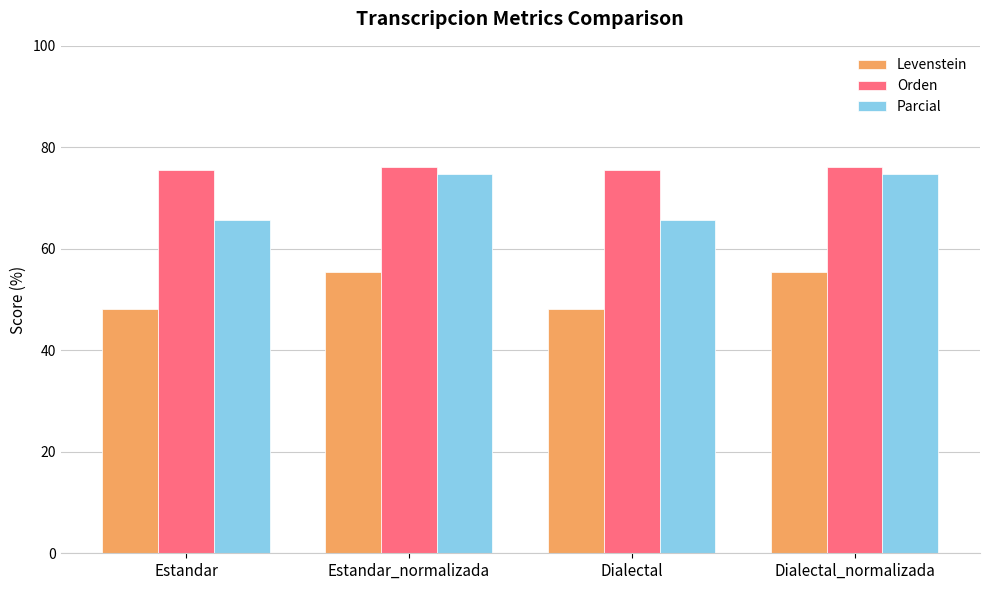

The value of Levenstein at Dialectal is 48.1. True or false?

True